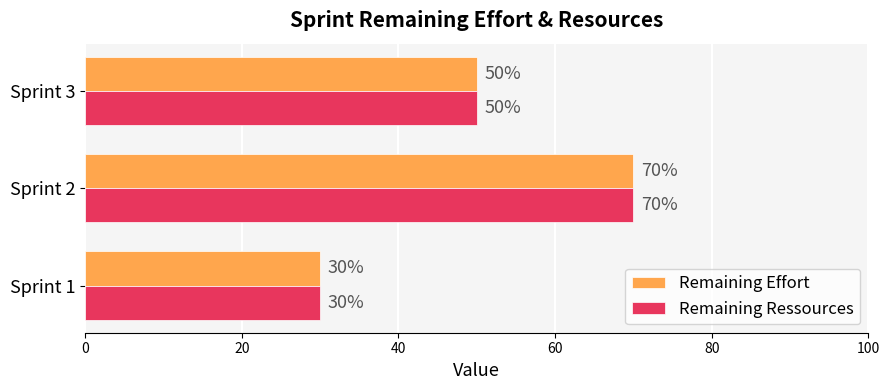

How many distinct data groups are displayed?

2